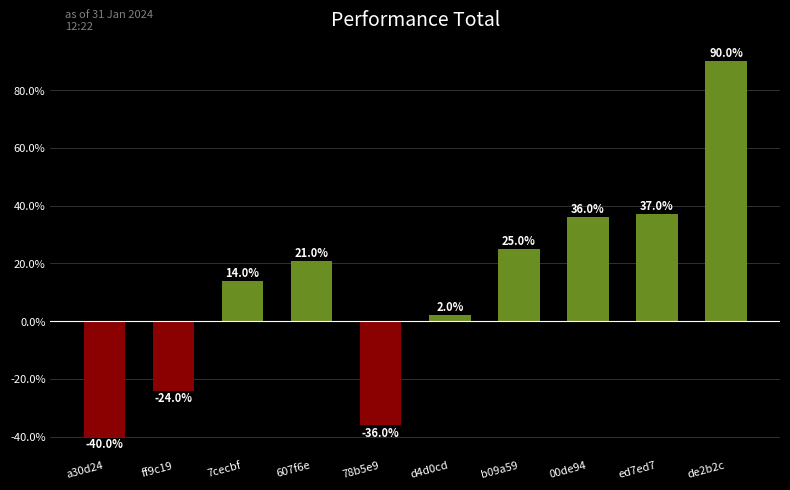

List the labels in order of value, smallest first.

a30d24, 78b5e9, ff9c19, d4d0cd, 7cecbf, 607f6e, b09a59, 00de94, ed7ed7, de2b2c